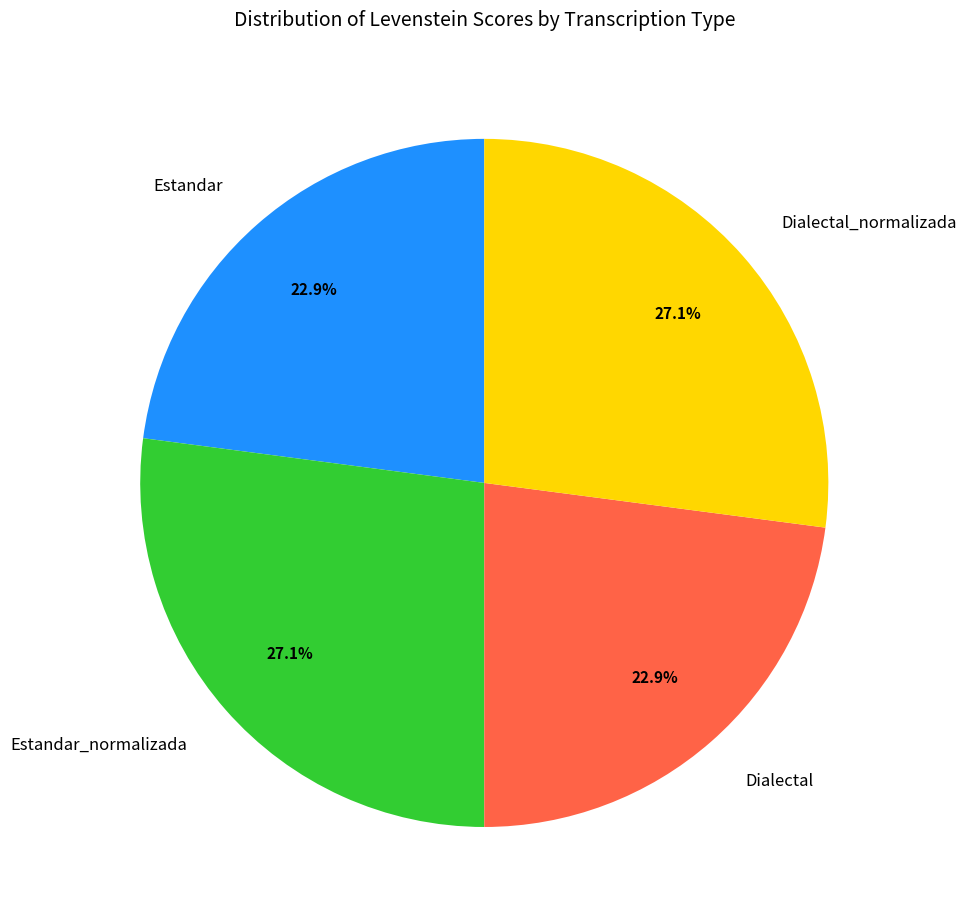

How many slices are in this pie chart?

4